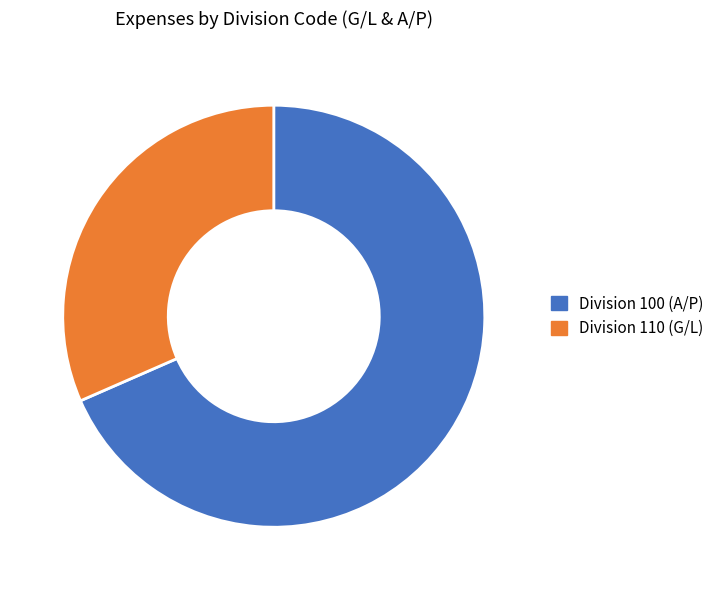

Is the sum of Division 100 (A/P) and Division 110 (G/L) greater than half?

Yes